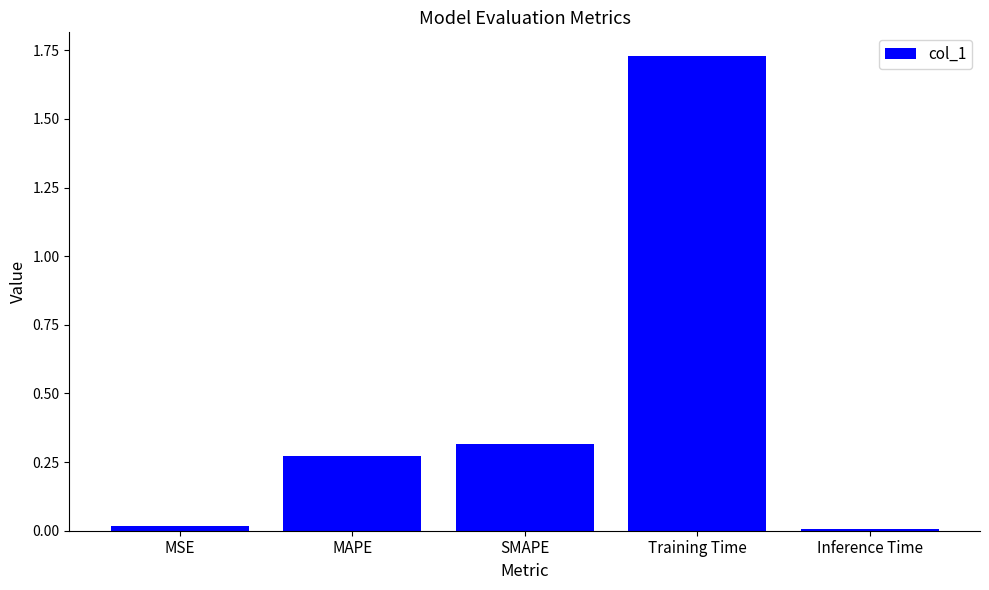

The chart shows a value of 0.0 at MSE. True or false?

True